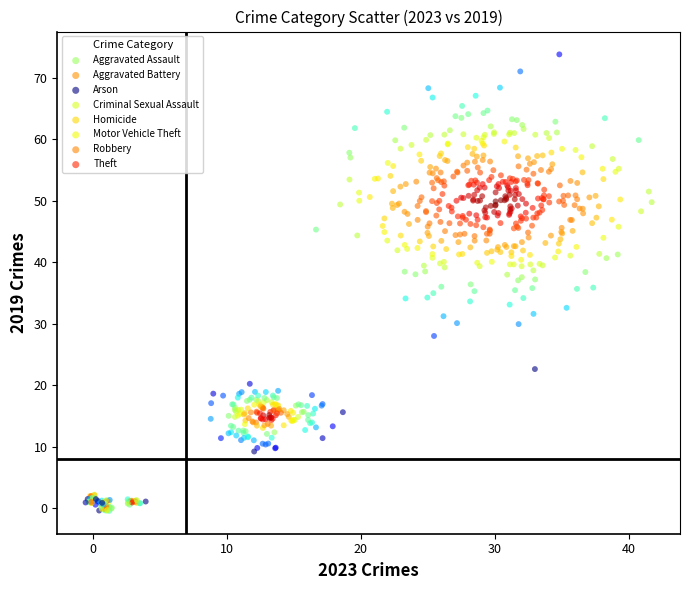

Which series reaches the maximum Y coordinate?

Theft